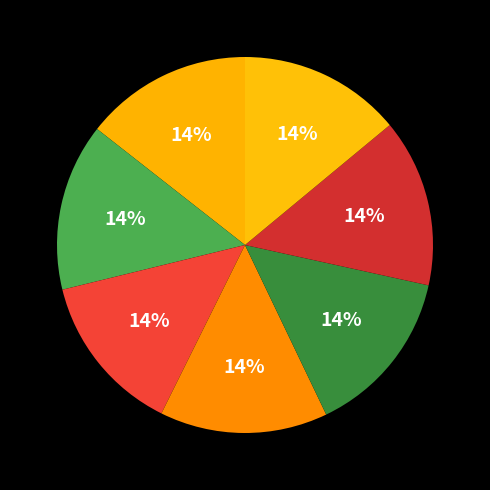

Count the number of slices in the pie.

7